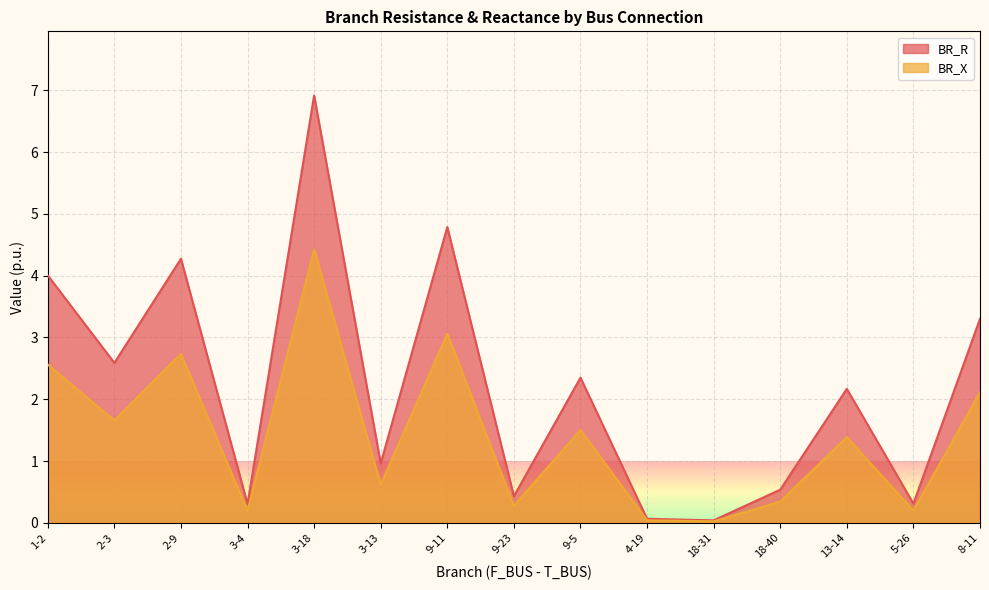

How many values in the BR_R series exceed 2?

8